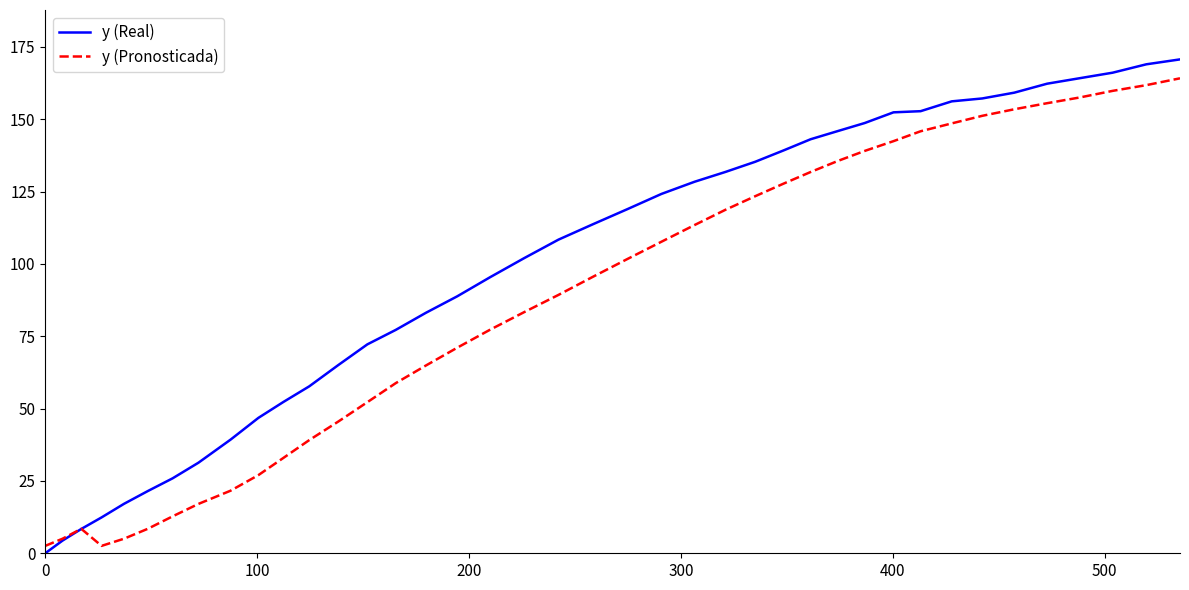

List the series in order of their peak value, highest first.

y (Real), y (Pronosticada)